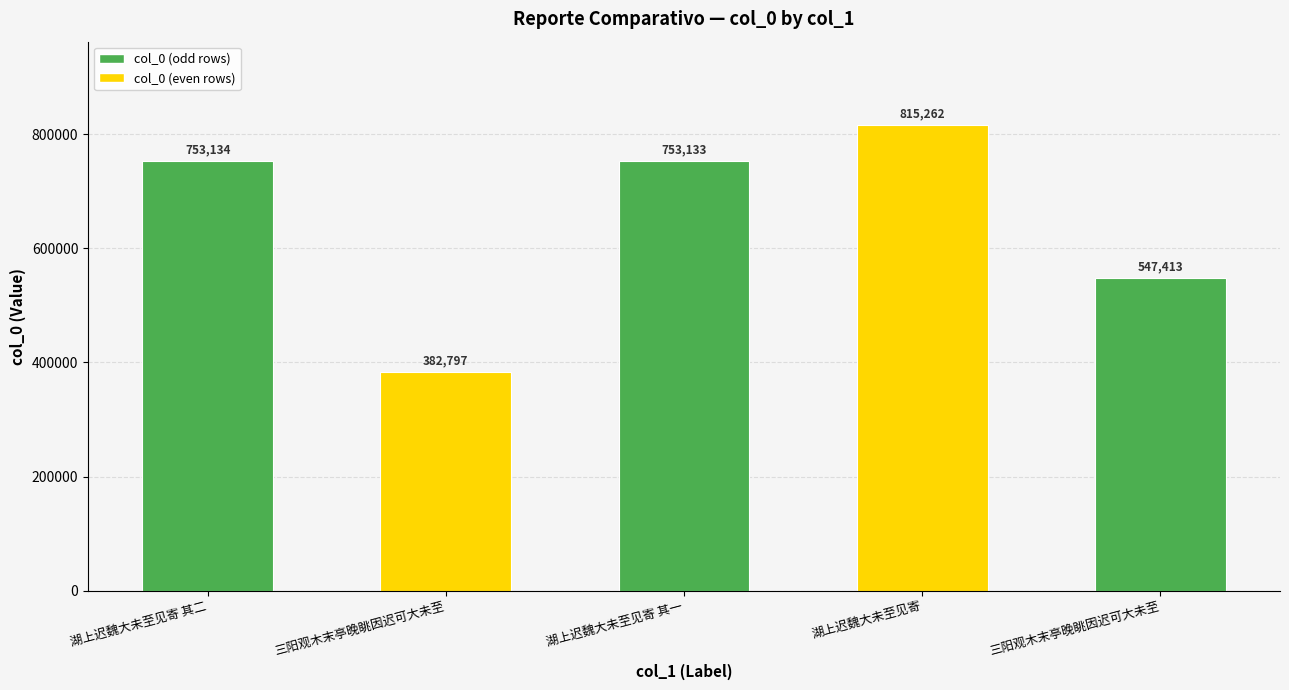

Which label corresponds to the smallest value in the chart?

三阳观木末亭晚眺因迟可大未至